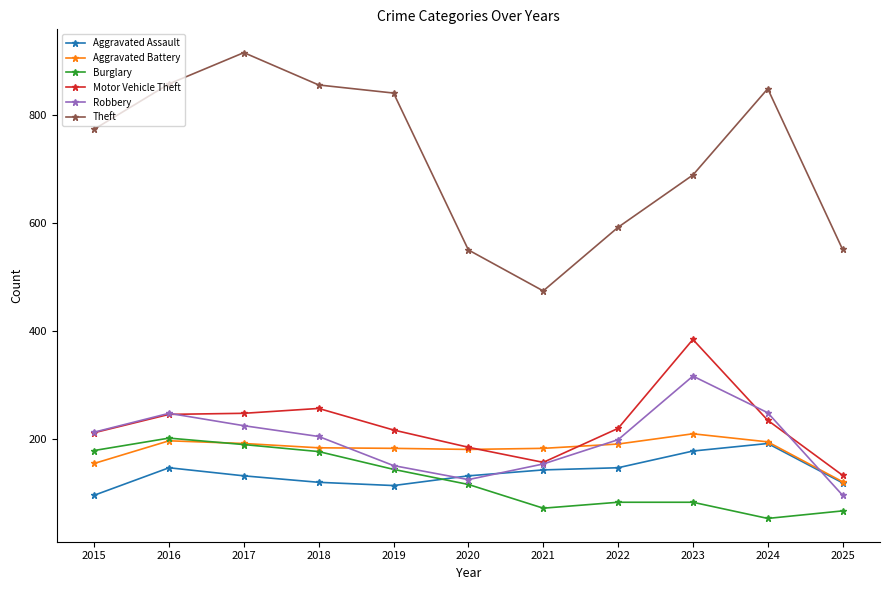

What is the value of the Robbery point at the 9th from the left?

316